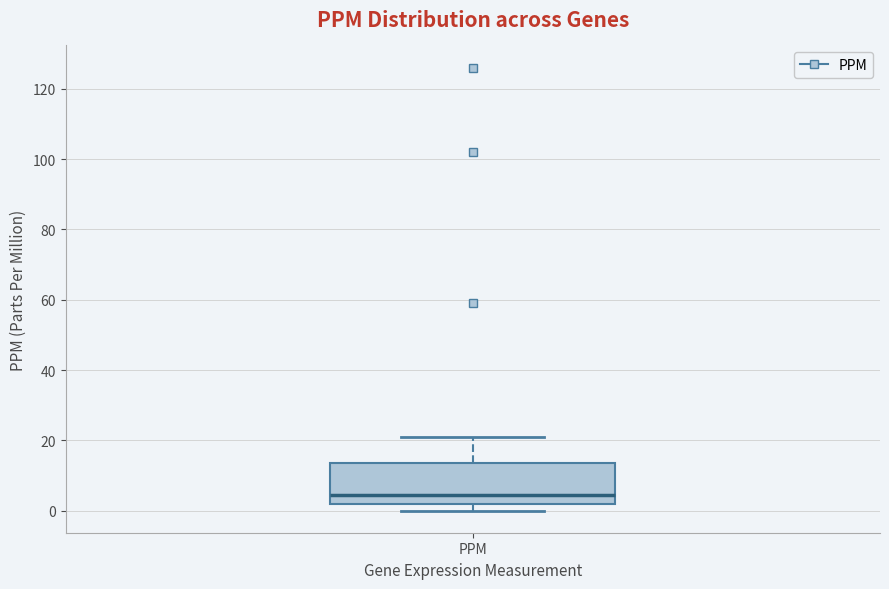

Read this box plot against the y-axis: the position of the median line, the range covered by the box, and the ends of both whiskers. The values are not printed on the chart, so give them approximately, as read against the axis.

median 4, box 2 to 14, whiskers 0 to 22